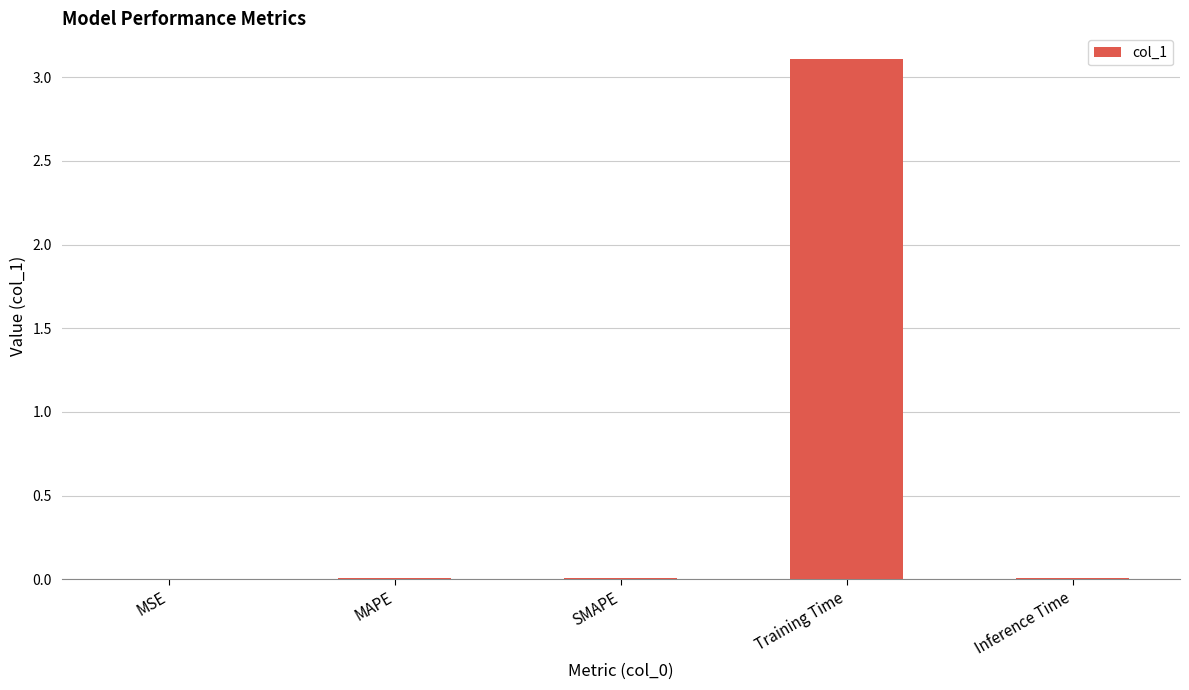

Which label corresponds to the largest value in the chart?

Training Time